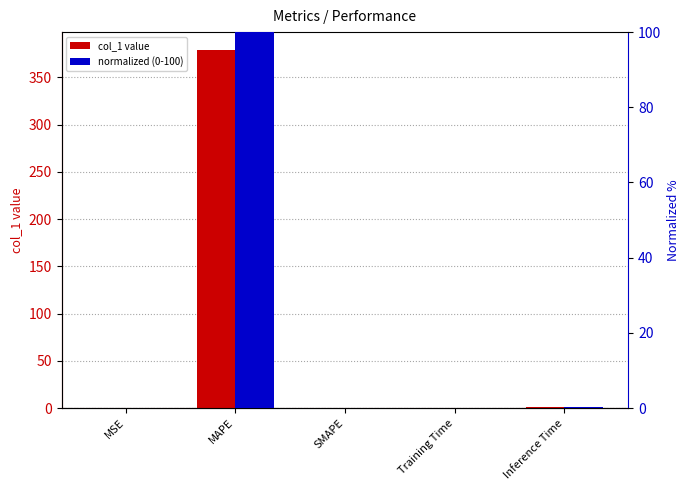

The normalized (0-100) series shows 62.3 at SMAPE. True or false?

False